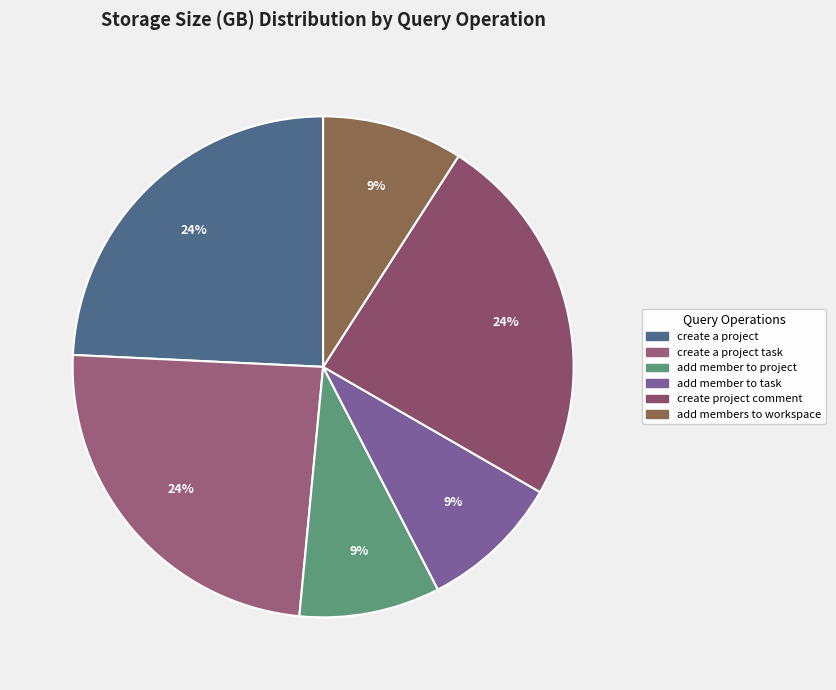

Count the number of slices in the pie.

6